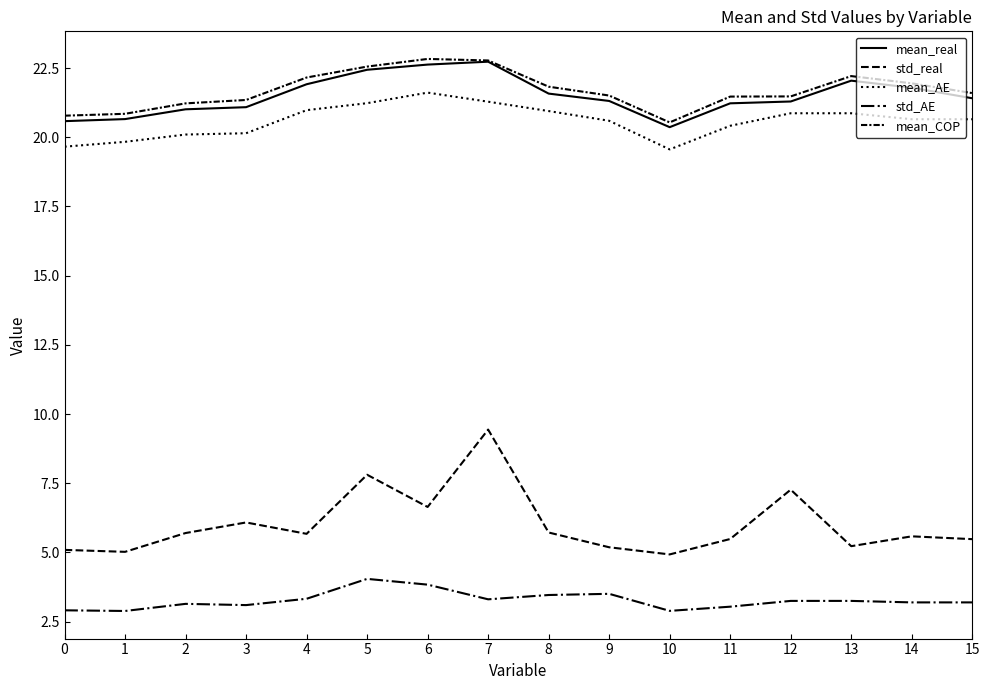

What is the sum of all std_AE values?

52.3